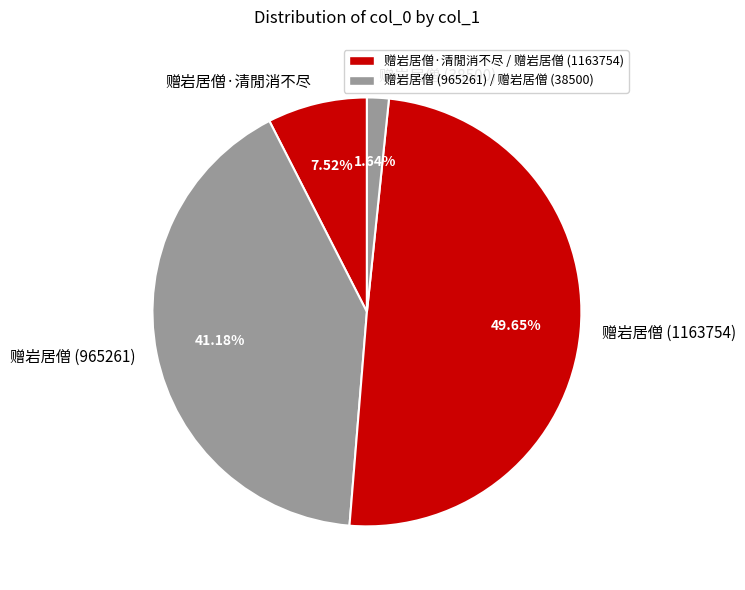

Is there any slice that represents more than half of the pie?

No